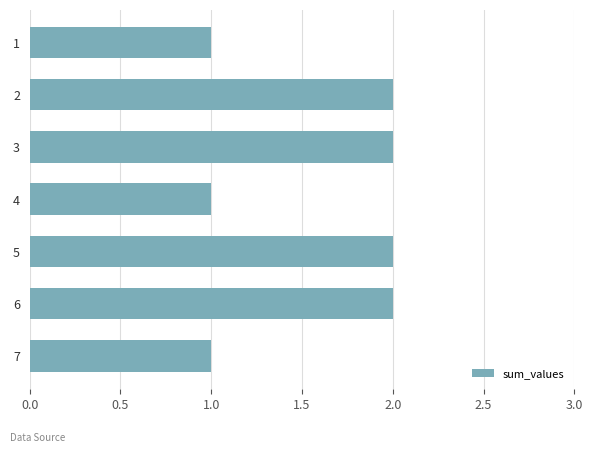

Is it true that the value at 2 is 4?

False